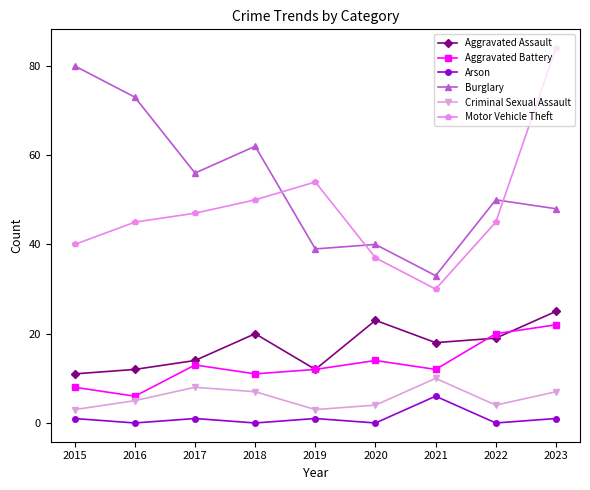

The Burglary series shows 56 at 2017. True or false?

True